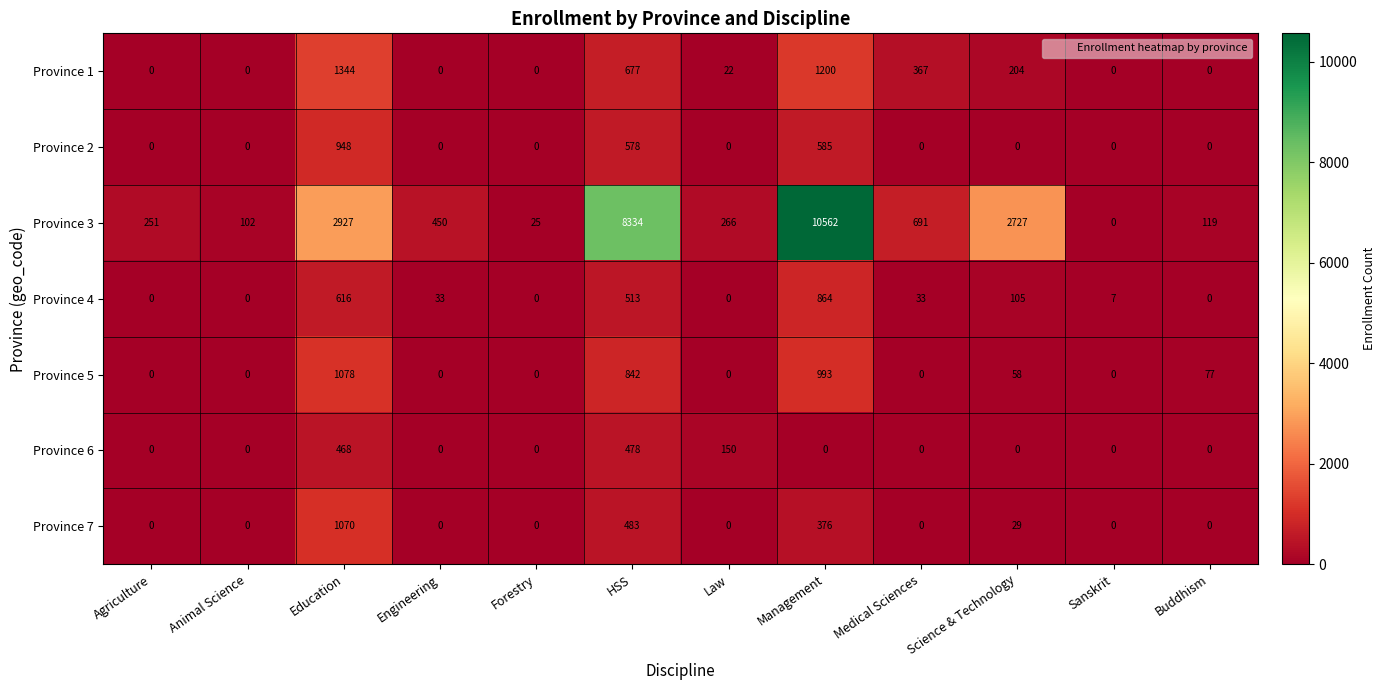

Is it true that Province 4 equals 0 at Forestry?

True